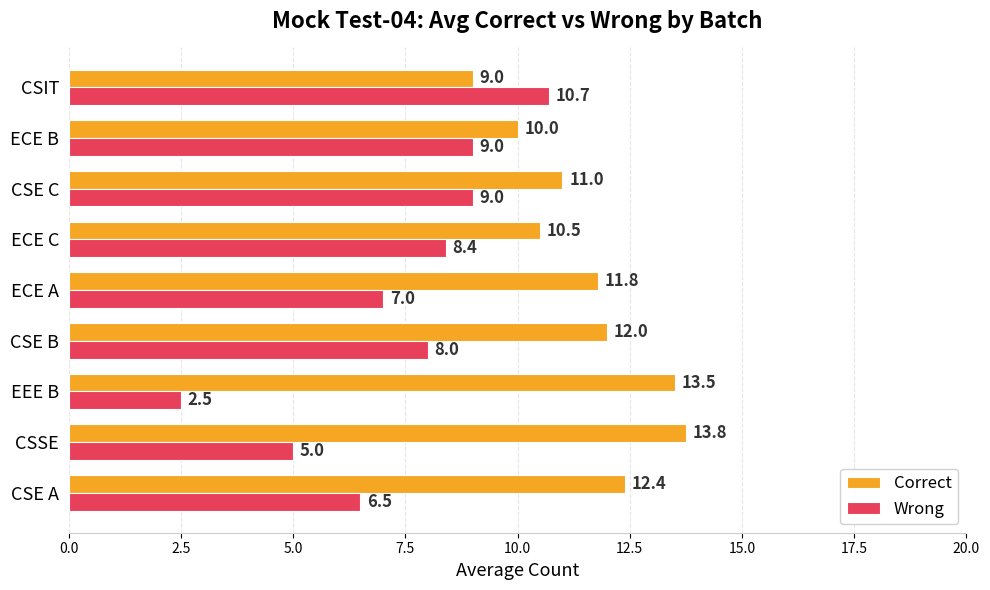

What is the sum of all Correct values?

104.0